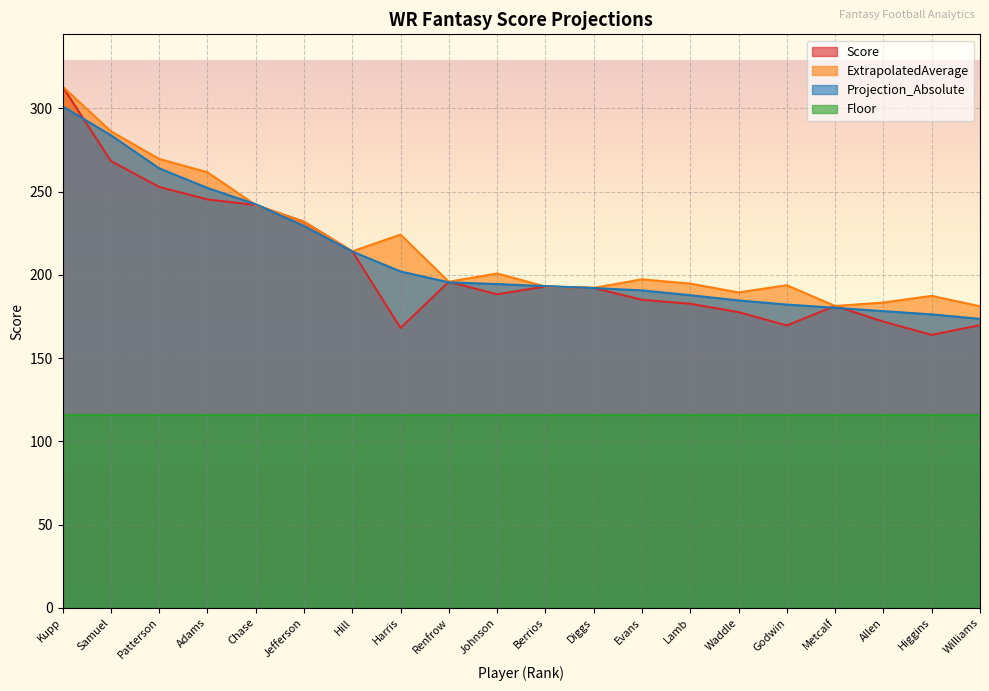

Rank the series at Evans from lowest to highest value.

Floor, Score, Projection_Absolute, ExtrapolatedAverage